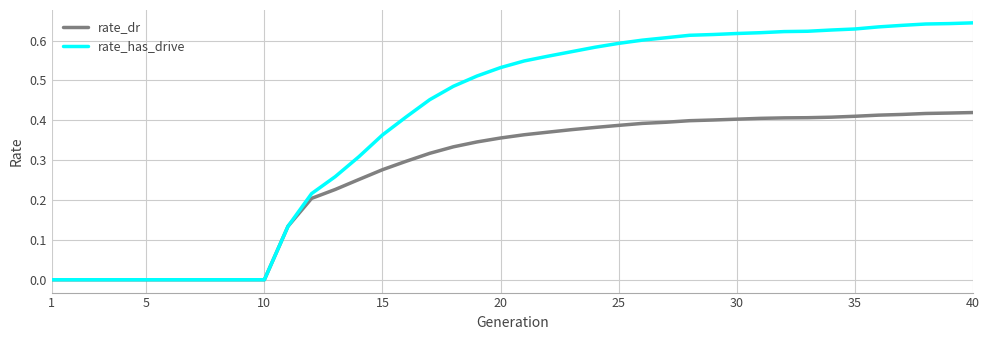

Which series has the widest spread of values?

rate_has_drive